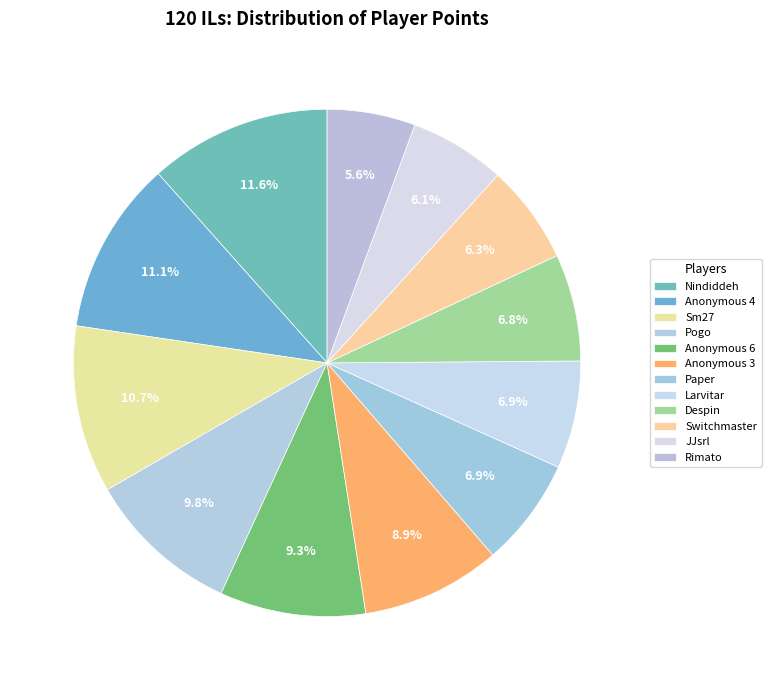

To the nearest percent, what is the difference between the Larvitar and Nindiddeh slice percentages?

5%